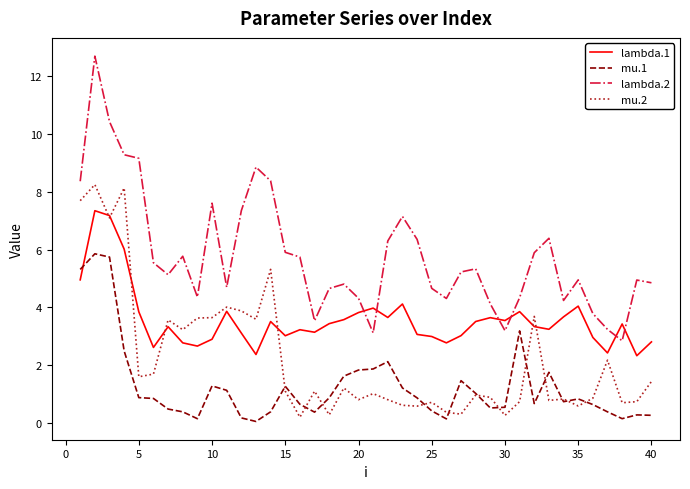

At how many categories does at least one series exceed 11?

1